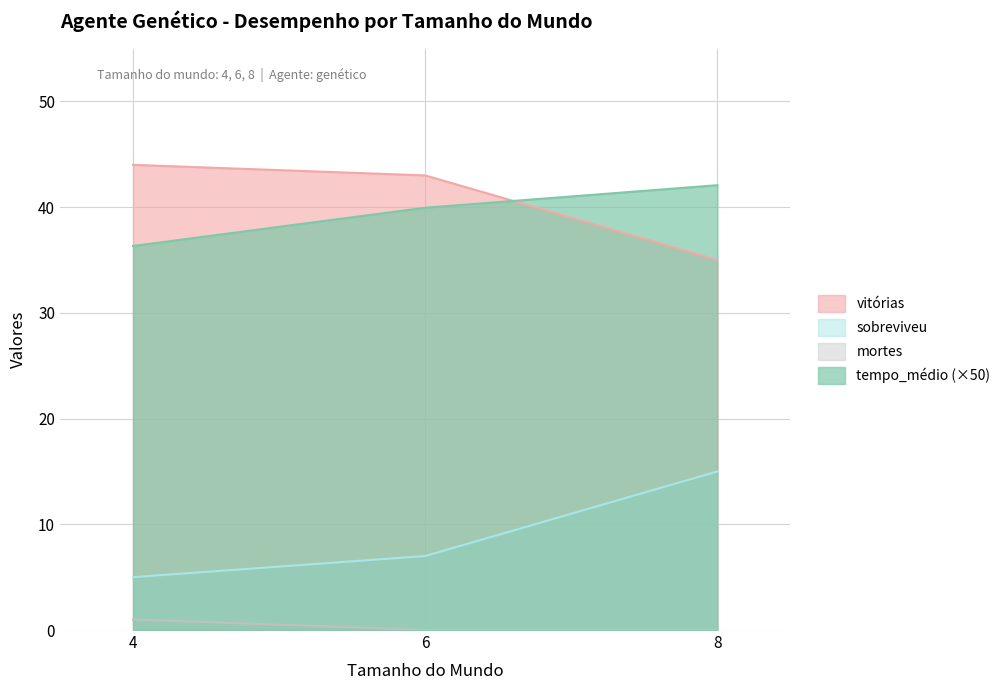

At which label is vitórias closest to 39?

6